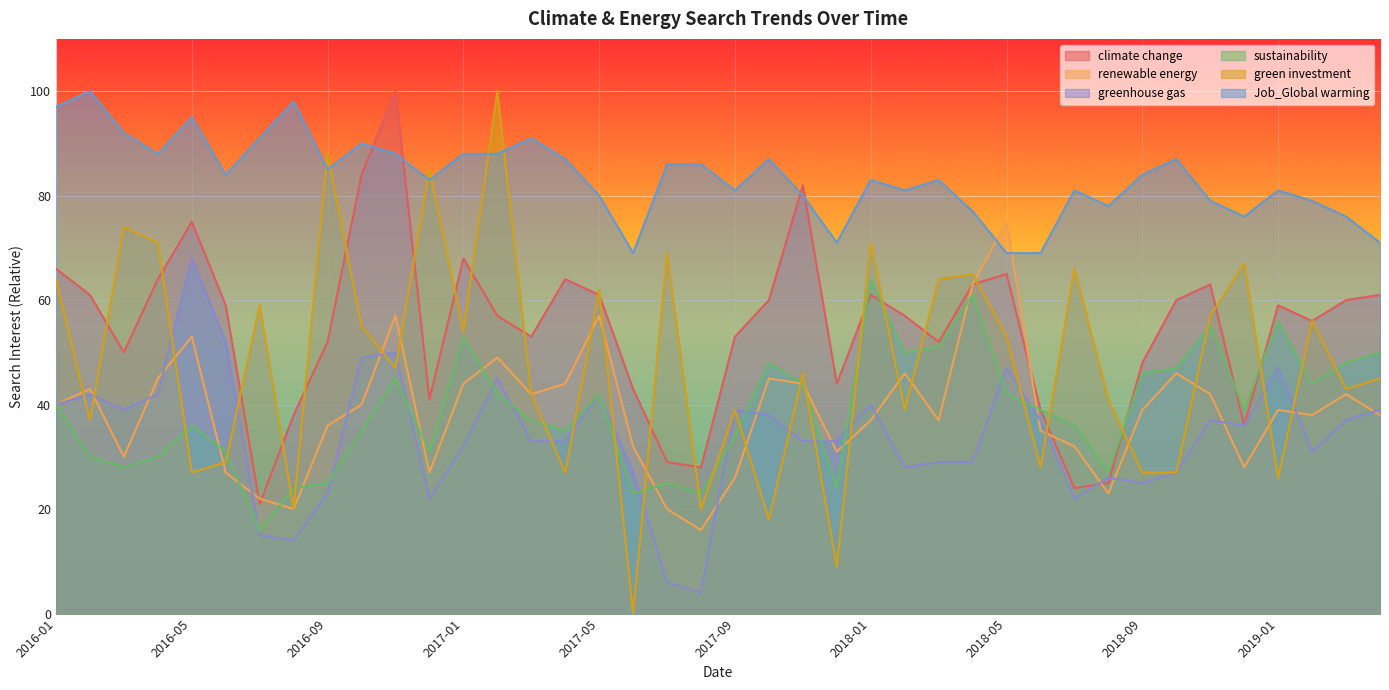

In climate change, how many points are lower than both neighbors (excluding endpoints)?

10